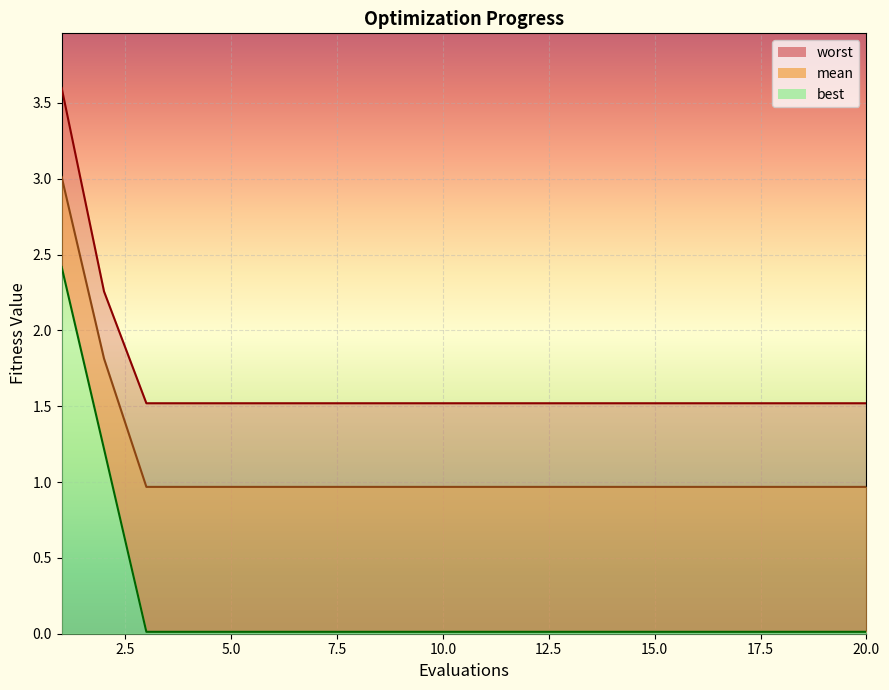

What is the value of the best point at the 2nd from the left?

1.2